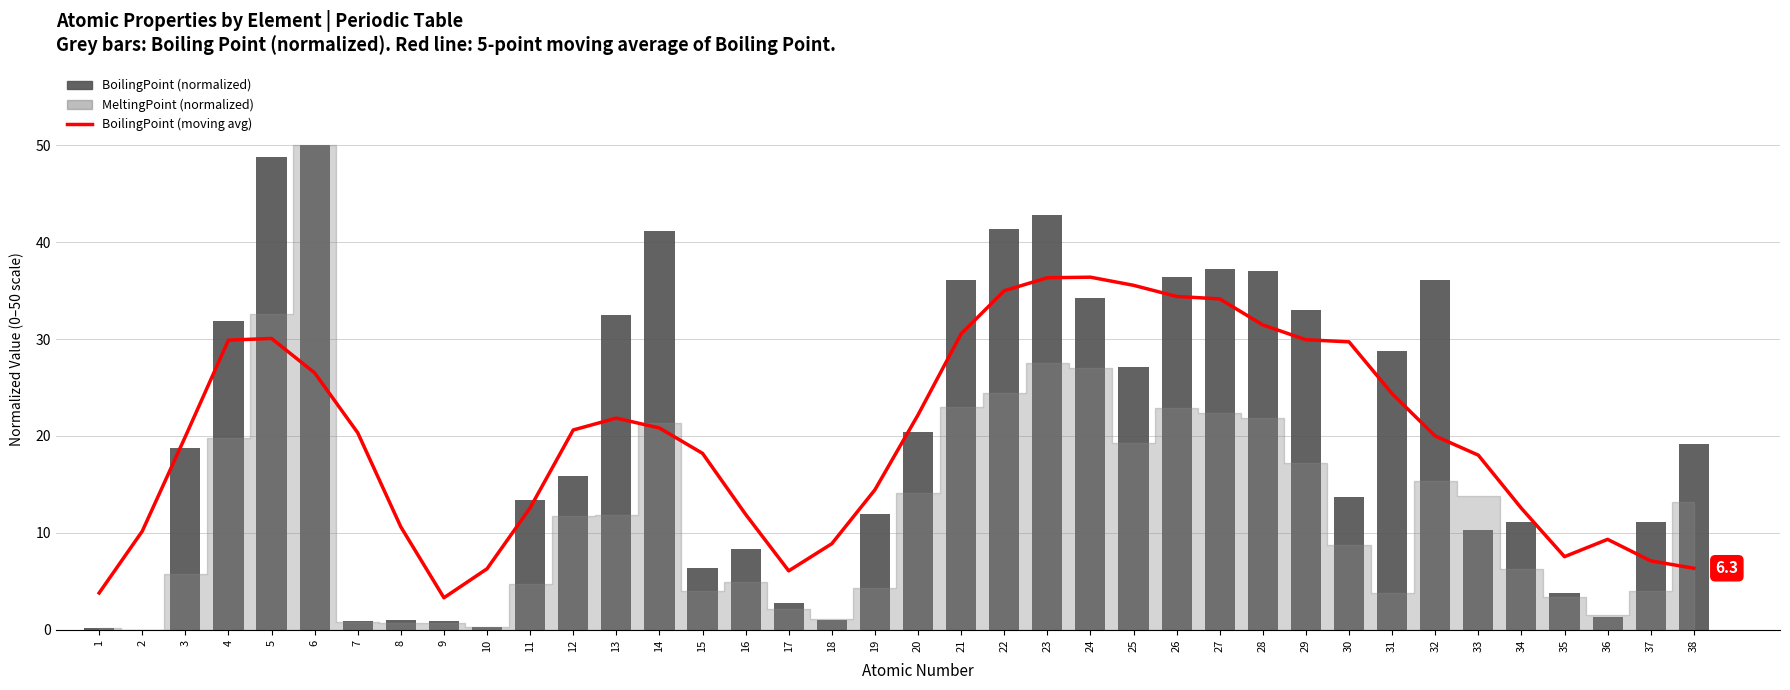

What is the difference between the highest and lowest values at 14?

20.3